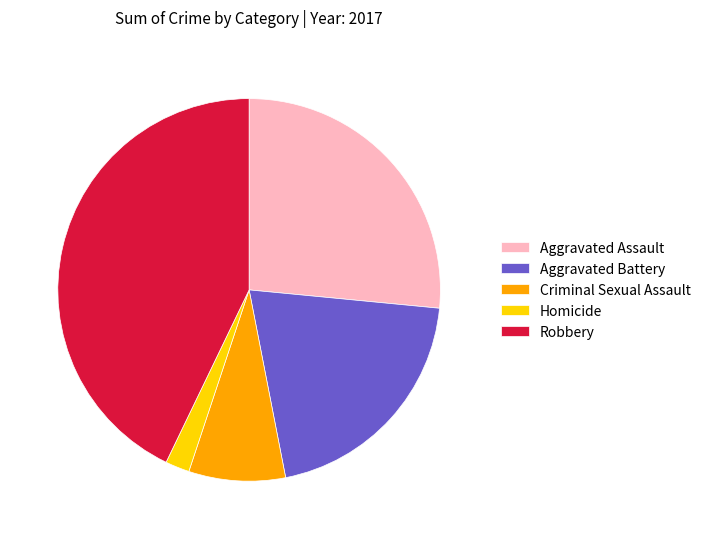

Does Robbery represent more than half of the total?

No